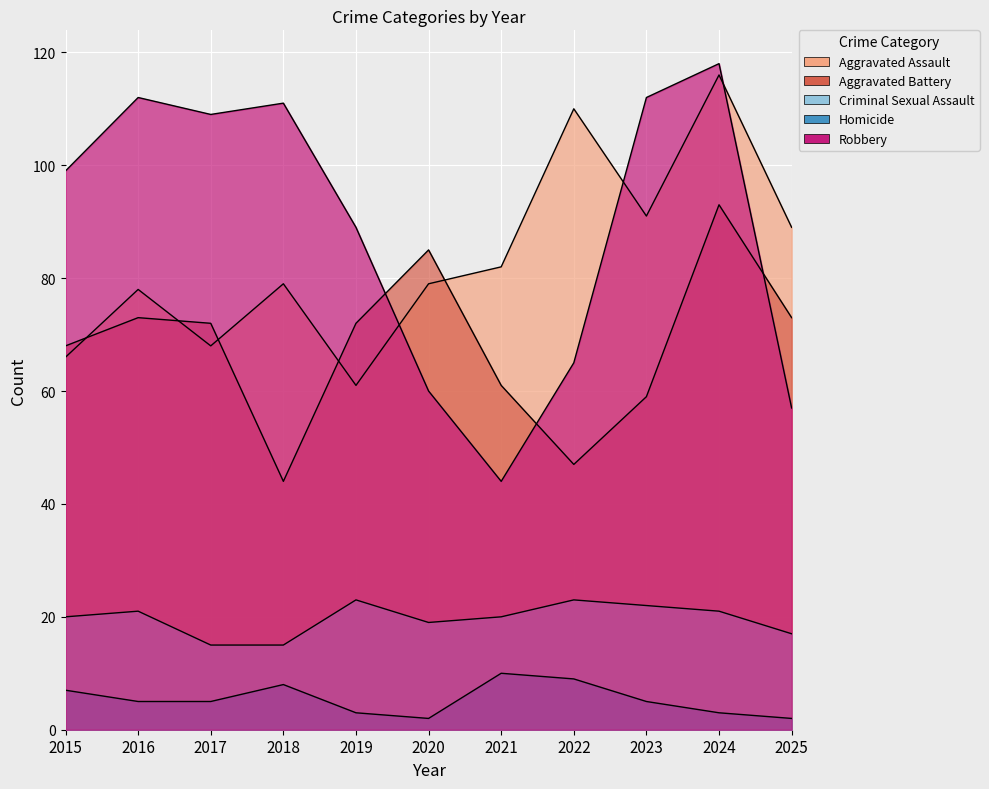

How many values in the Aggravated Battery series exceed 72?

4